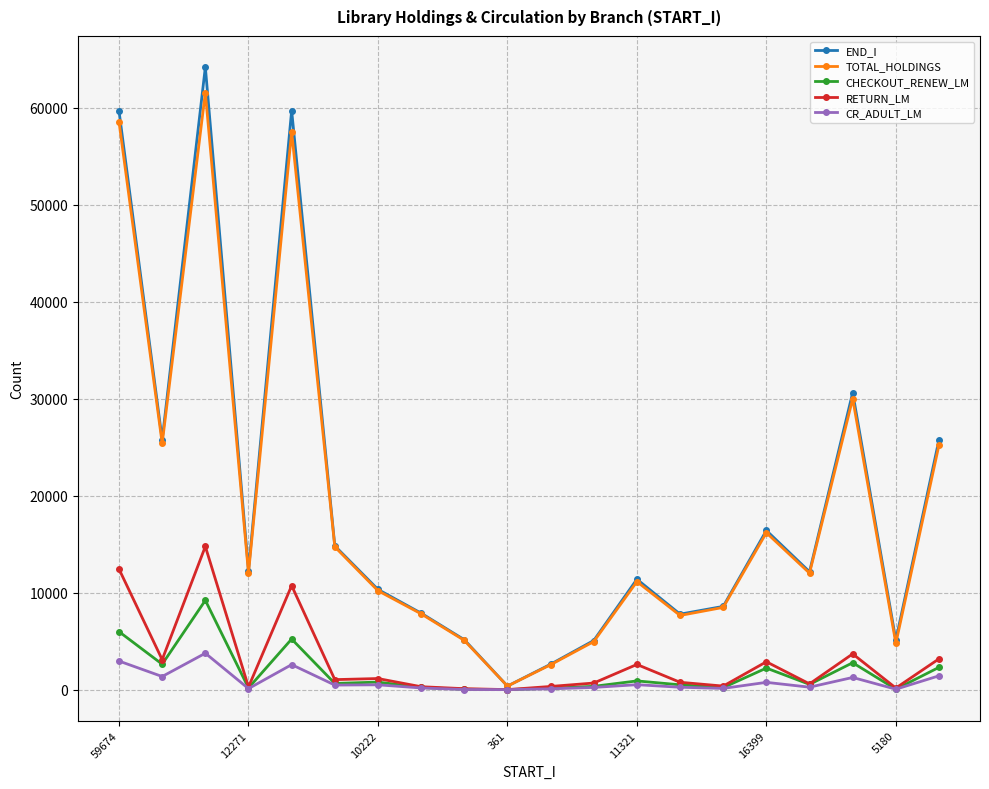

At how many categories does at least one series exceed 43253?

3